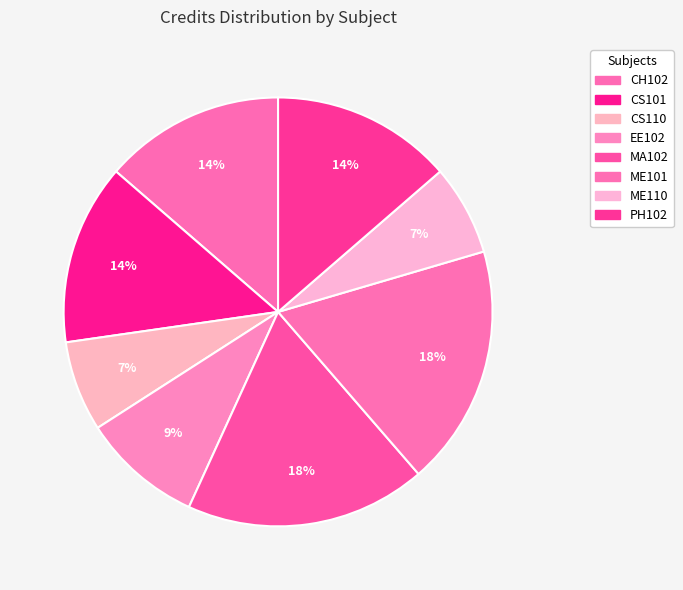

Is it true that ME101 is 24% of the pie?

False